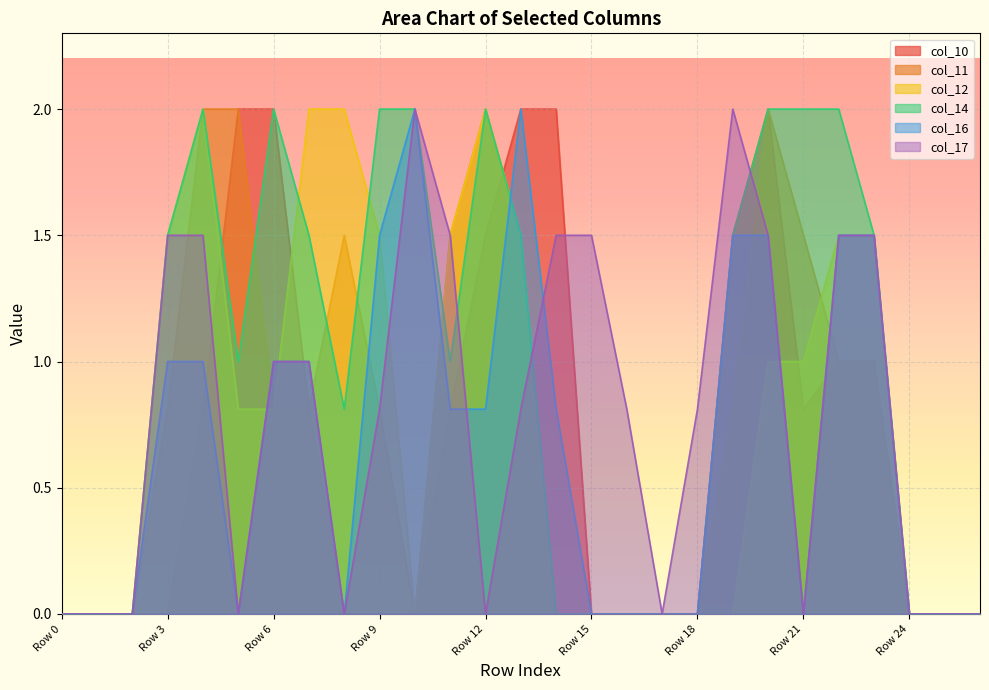

Does the chart display data point markers on the line(s)?

No